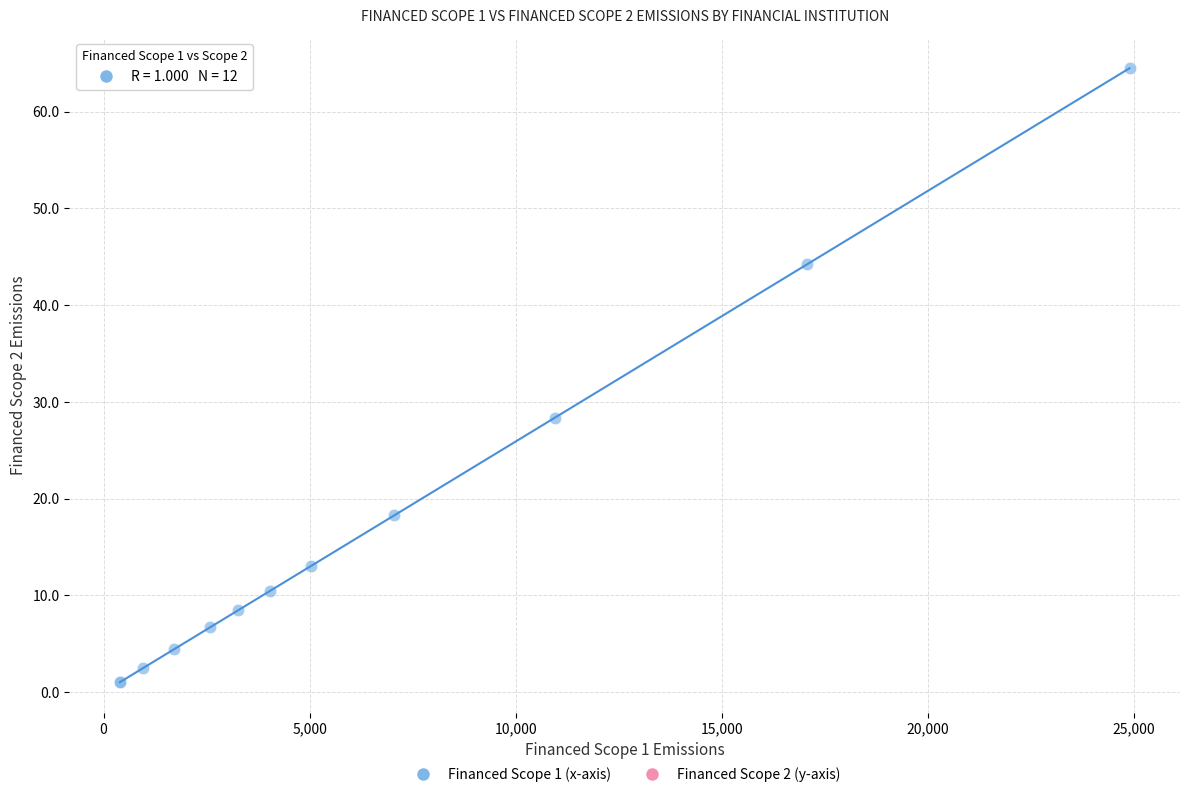

What Y value in the scatter plot is closest to 32?

28.4